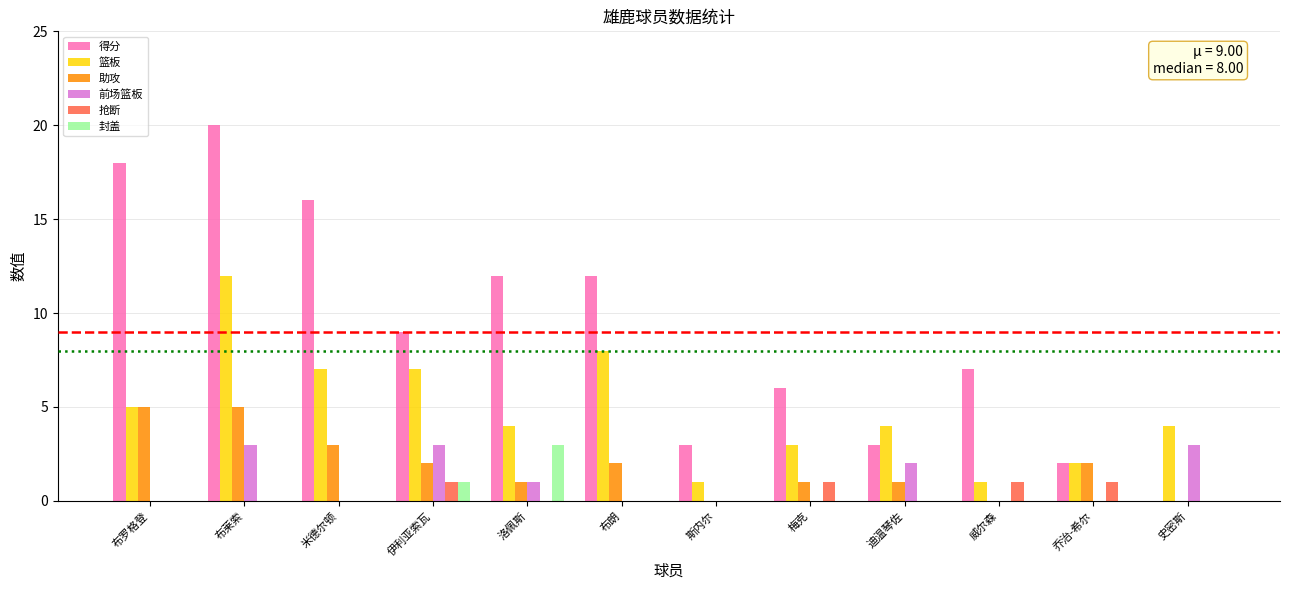

What are all the series names shown in the legend?

得分, 篮板, 助攻, 前场篮板, 抢断, 封盖